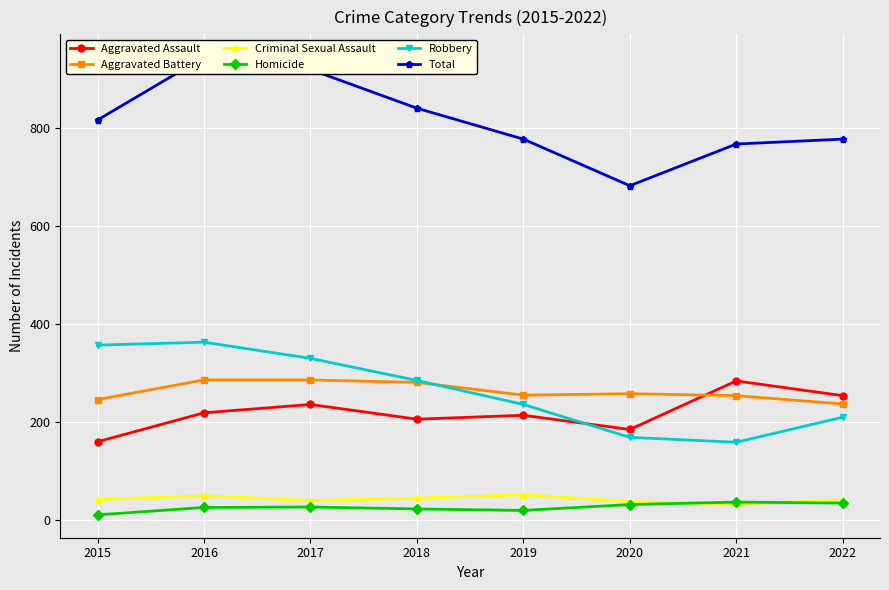

What is the difference between the second highest and second lowest values in the Homicide series?

15